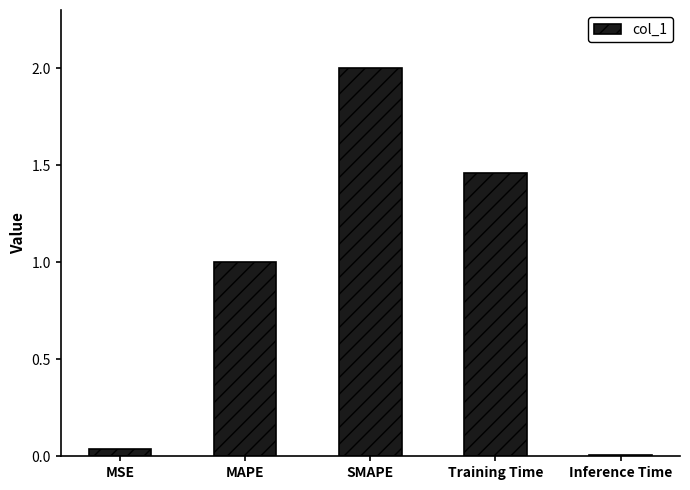

What is the sum of the values at SMAPE and Training Time?

3.5